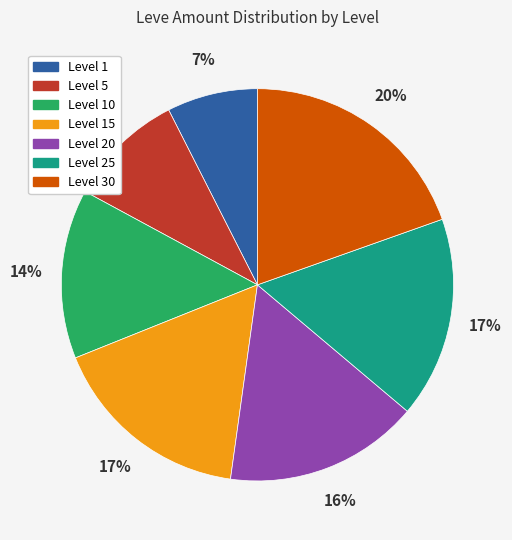

Is there any slice that represents more than half of the pie?

No